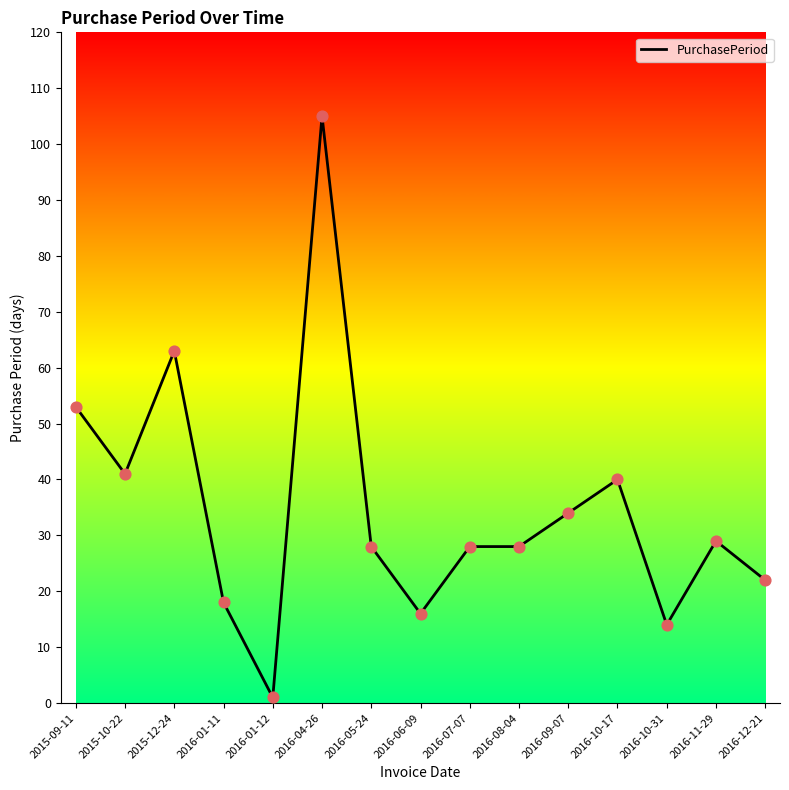

What is the change in value from 2016-10-31 to 2016-12-21?

+8